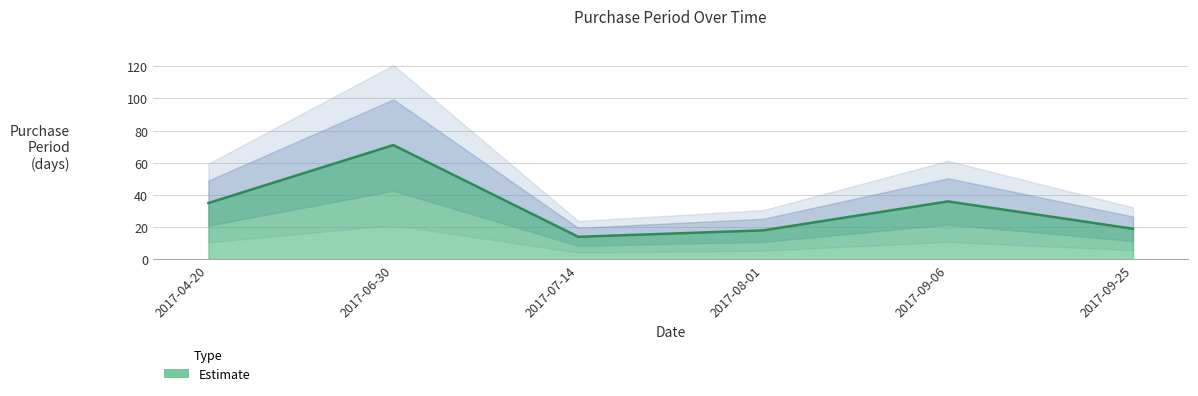

Where does the data first go above 35?

2017-06-30